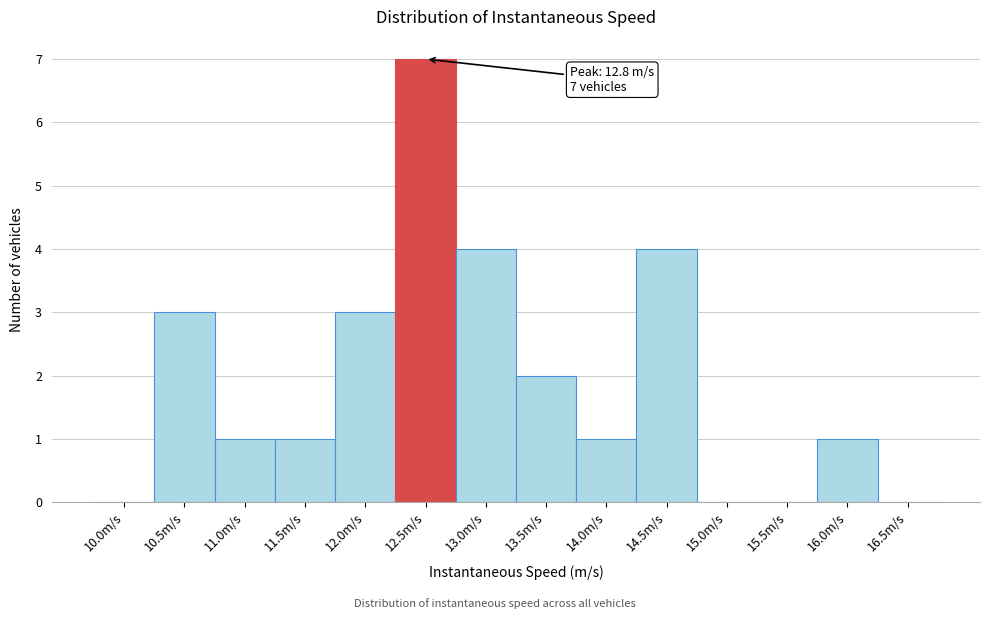

Reading right to left, extract all data points from this chart.

16.5m/s=0	16.0m/s=1	15.5m/s=0	15.0m/s=0	14.5m/s=4	14.0m/s=1	13.5m/s=2	13.0m/s=4	12.5m/s=7	12.0m/s=3	11.5m/s=1	11.0m/s=1	10.5m/s=3	10.0m/s=0